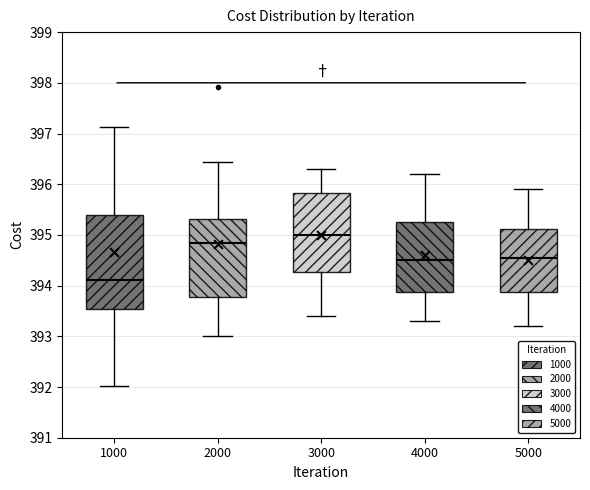

Reading left to right, read every box against the y-axis: the position of its median line, the range the box covers, and the ends of its whiskers. The values are not printed on the chart, so give them approximately, as read against the axis.

1000: median 394.1, box 393.5 to 395.4, whiskers 392.0 to 397.1
2000: median 394.8, box 393.8 to 395.3, whiskers 393.0 to 396.4
3000: median 395.0, box 394.3 to 395.8, whiskers 393.4 to 396.3
4000: median 394.5, box 393.9 to 395.3, whiskers 393.3 to 396.2
5000: median 394.6, box 393.9 to 395.1, whiskers 393.2 to 395.9